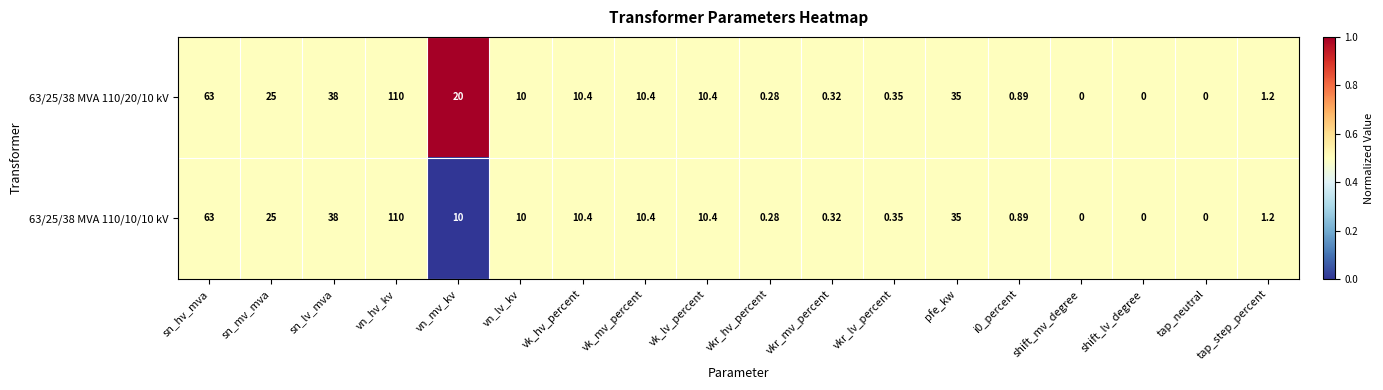

At which label does 63/25/38 MVA 110/20/10 kV first exceed 10?

sn_hv_mva